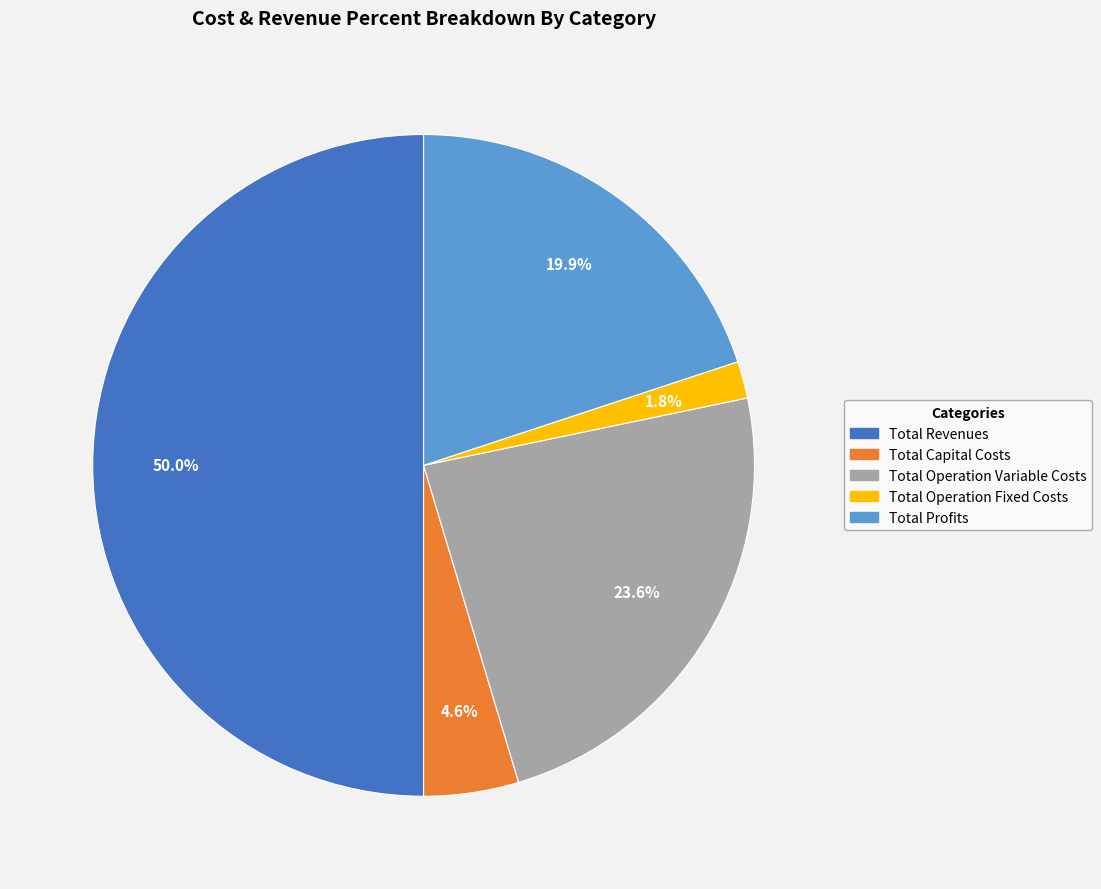

Does Total Operation Fixed Costs account for over 50% of the chart?

No